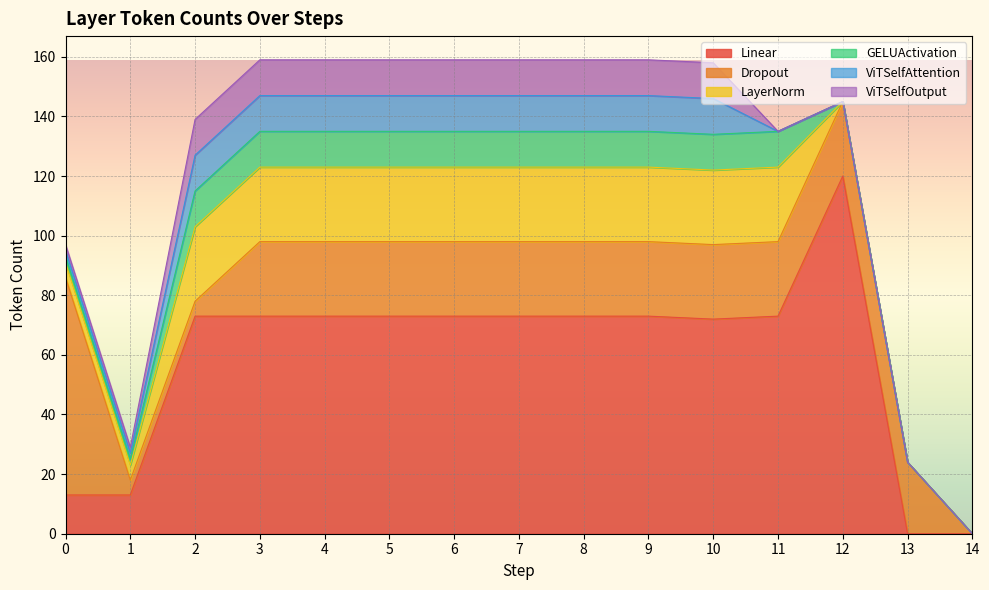

How many values in the Linear series are below 73?

5